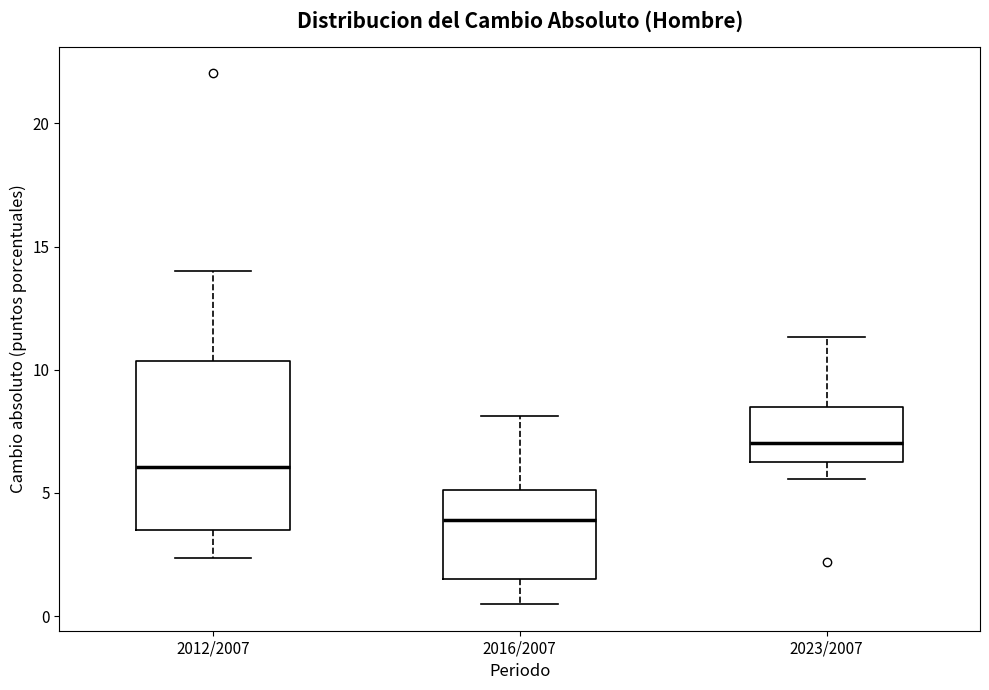

Which box's median line is the highest?

2023/2007